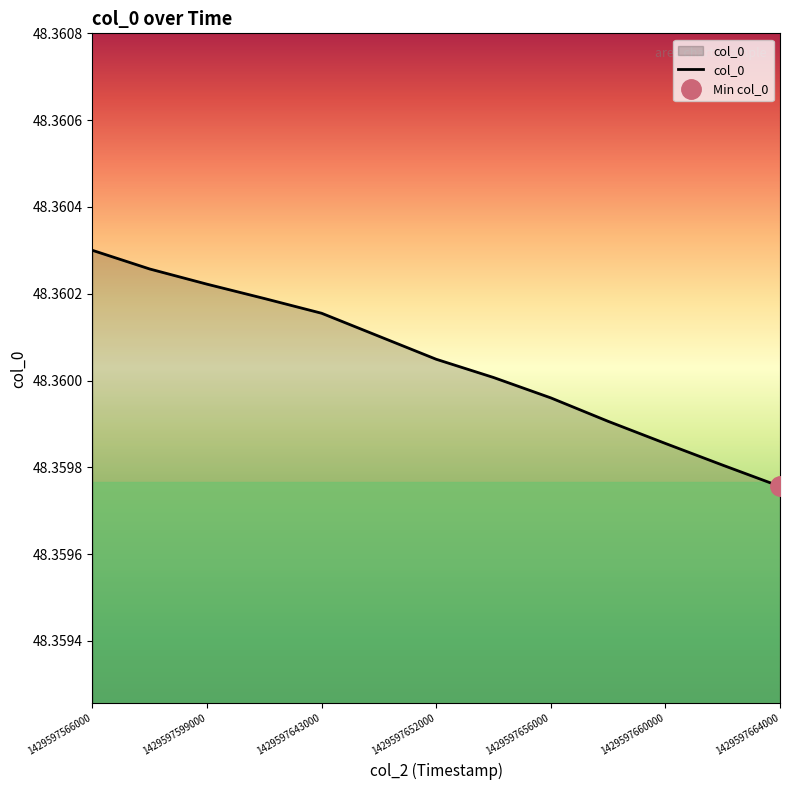

Does the chart have visible grid lines?

No